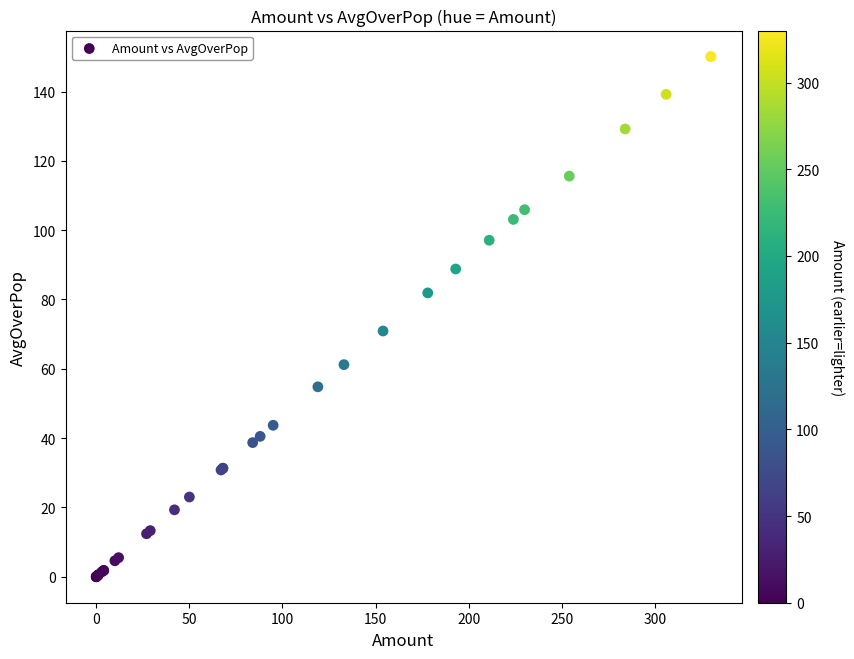

What Y value in the scatter plot is closest to 75?

70.9